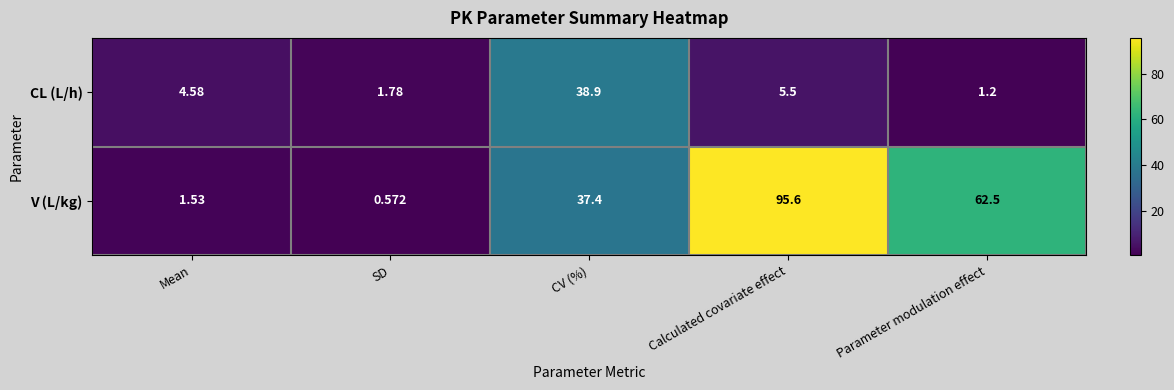

At which label is V (L/kg) closest to 48?

CV (%)